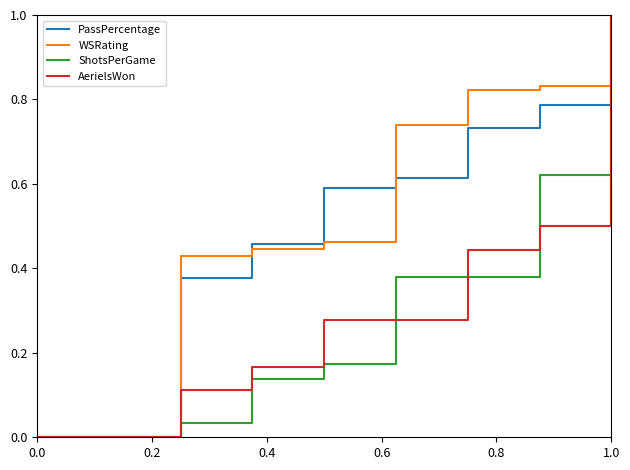

What is the highest value of the WSRating series?

1.0